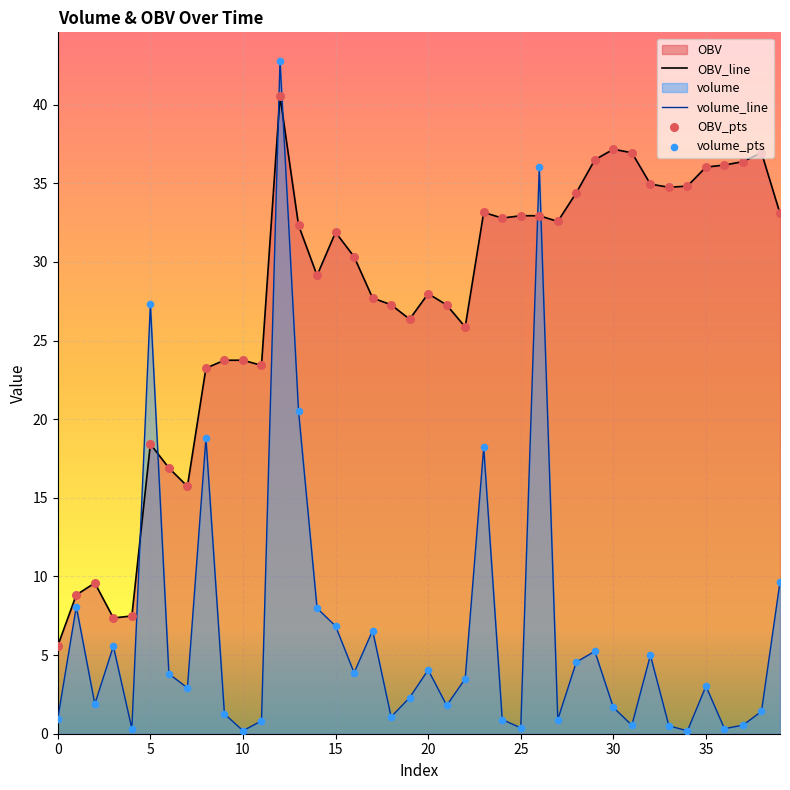

Which series reaches the maximum Y coordinate?

volume